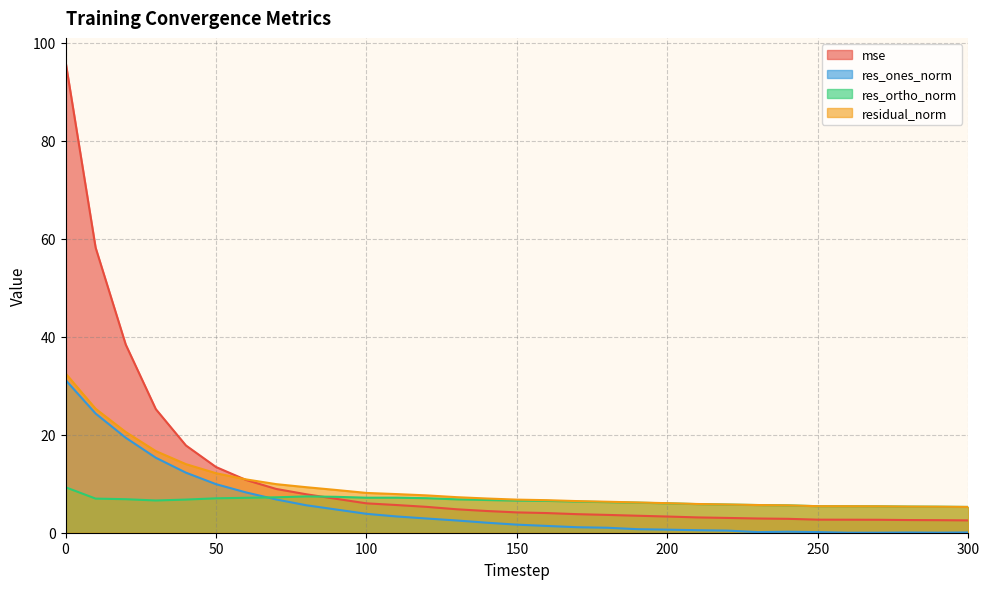

Where is the first local maximum for res_ortho_norm?

80